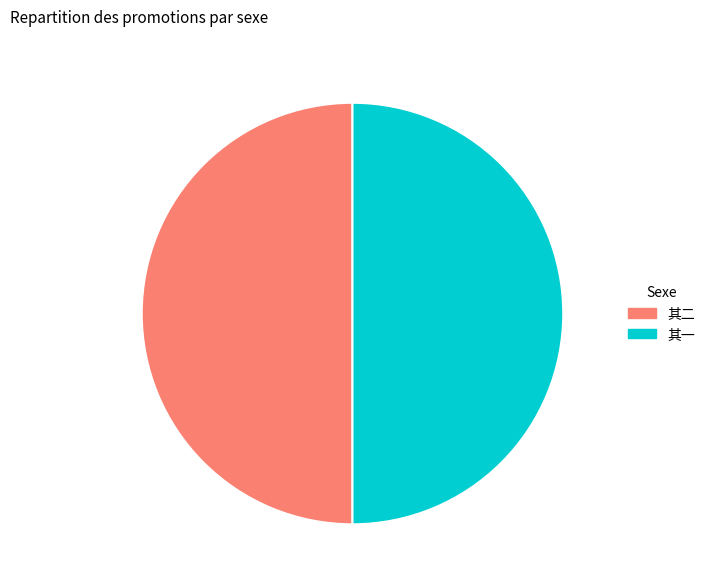

Approximately how many times larger is the value at 其二 compared to 其一?

1.0